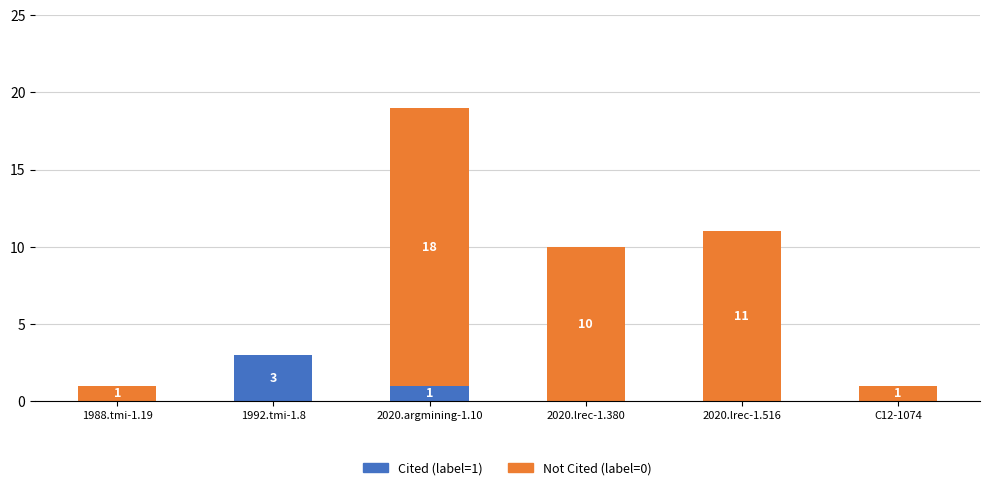

The value of Cited (label=1) at C12-1074 is -1. True or false?

False